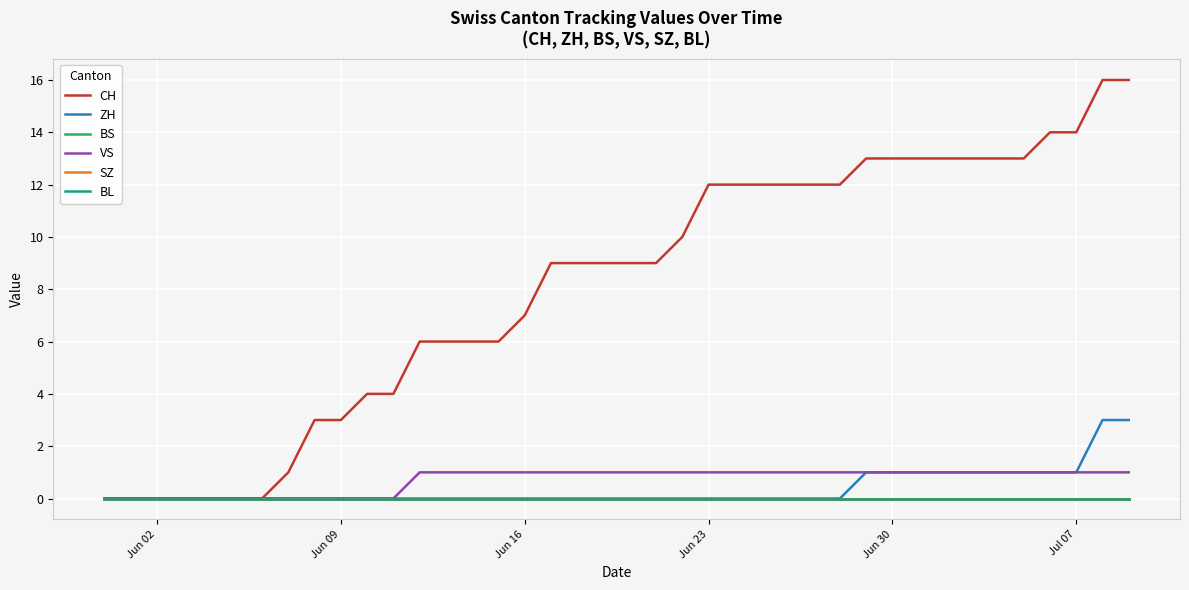

Does the chart have visible grid lines?

Yes